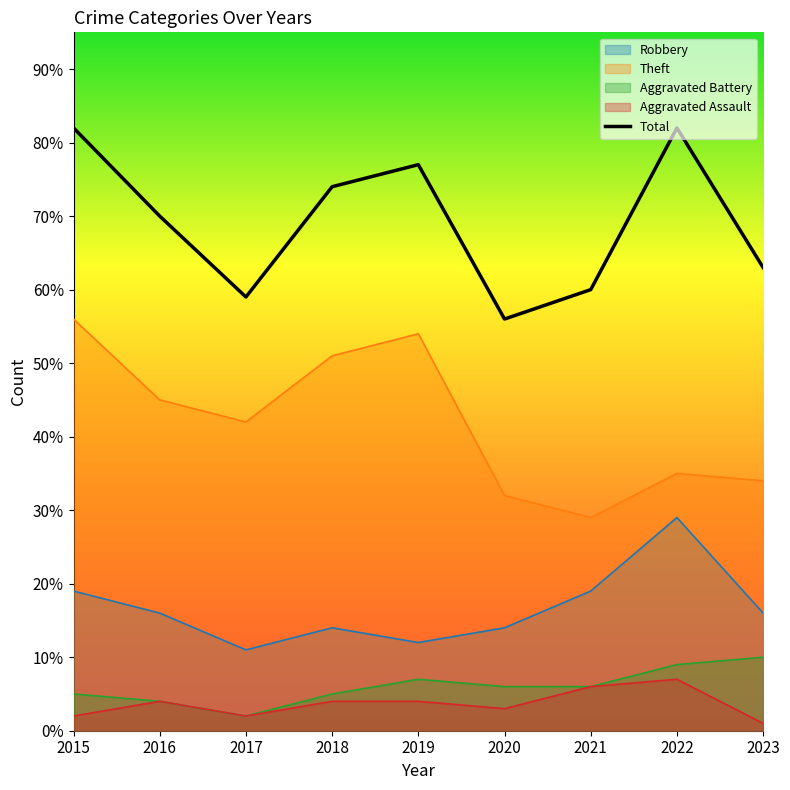

What is the value of the 3rd point from the left?

59